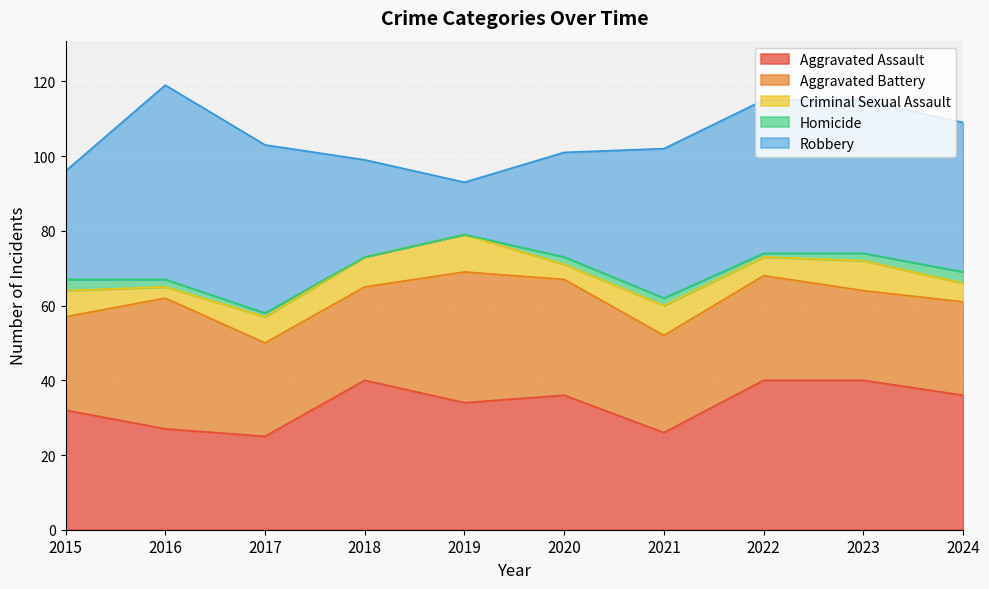

What is the approximate value of Homicide at 2023?

2